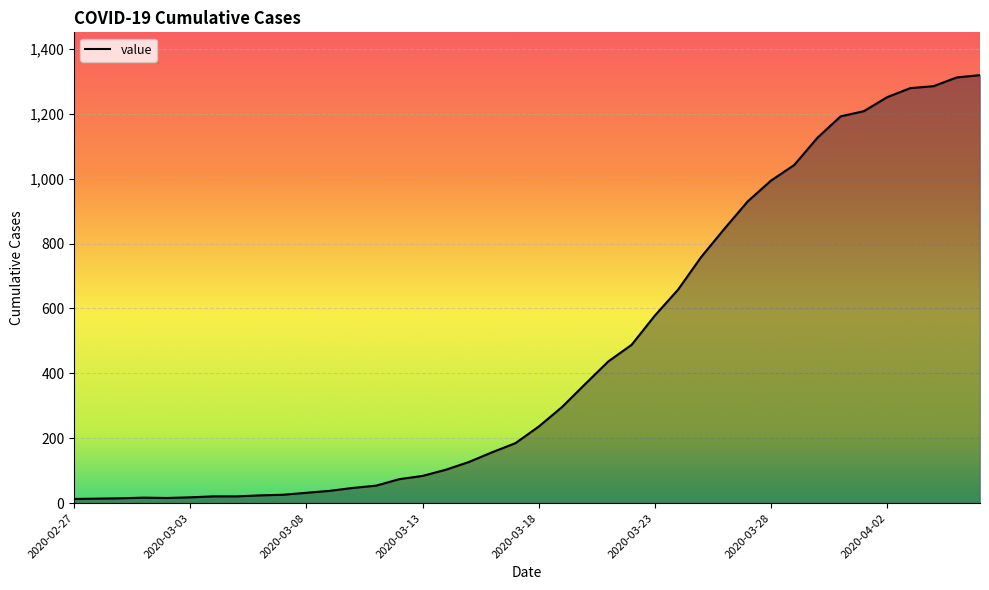

What is the greatest value displayed?

1319